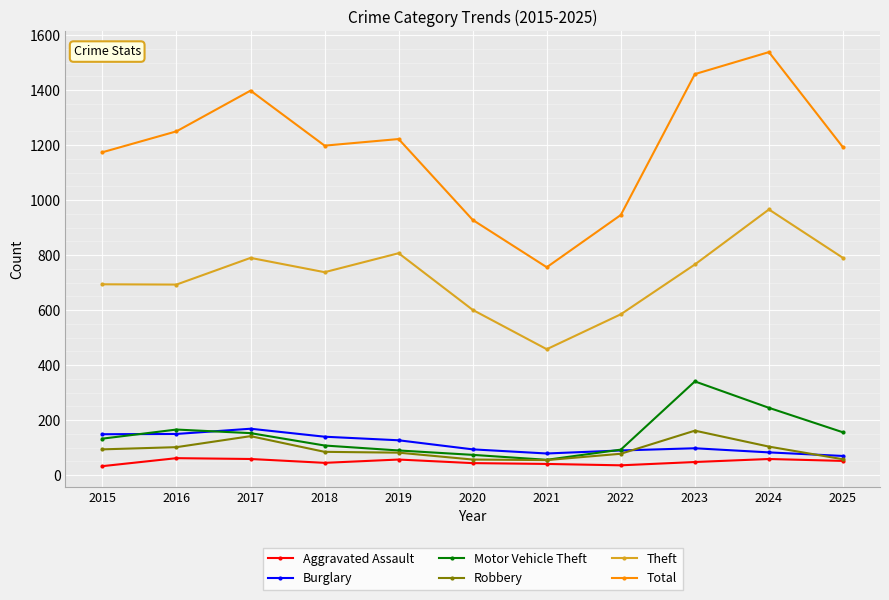

Which series has the widest spread of values?

Total